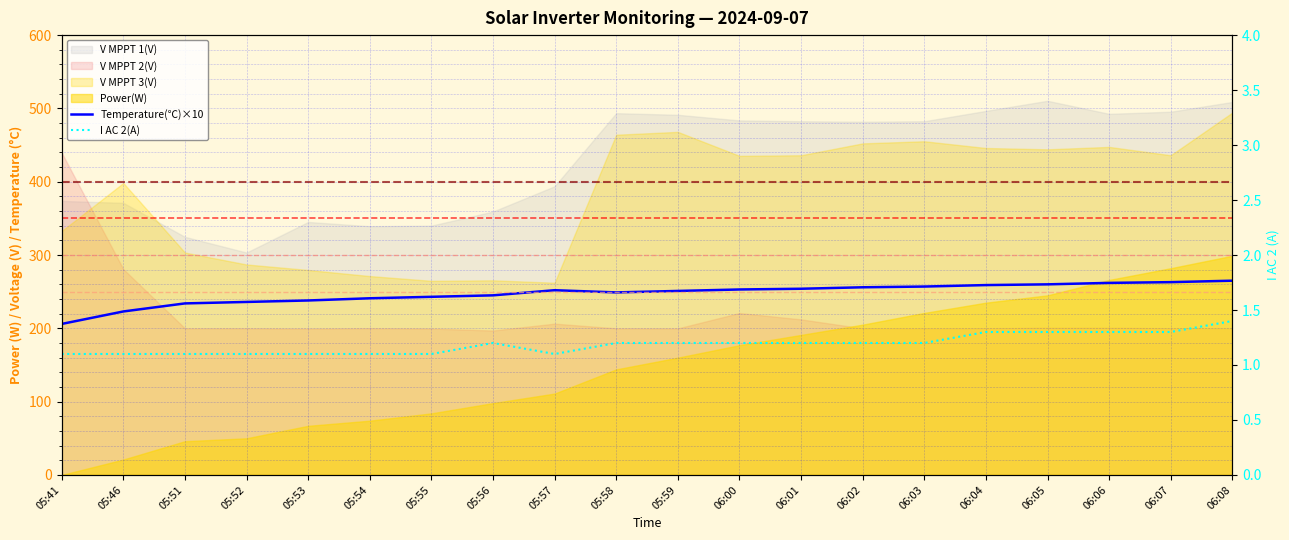

What position from the right is 06:00?

9